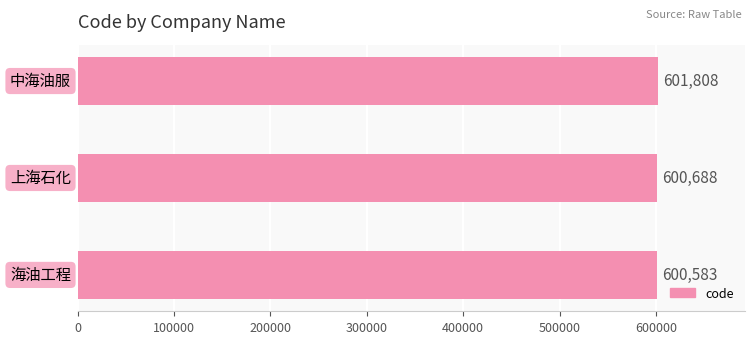

What is the difference between the maximum and minimum values?

1225